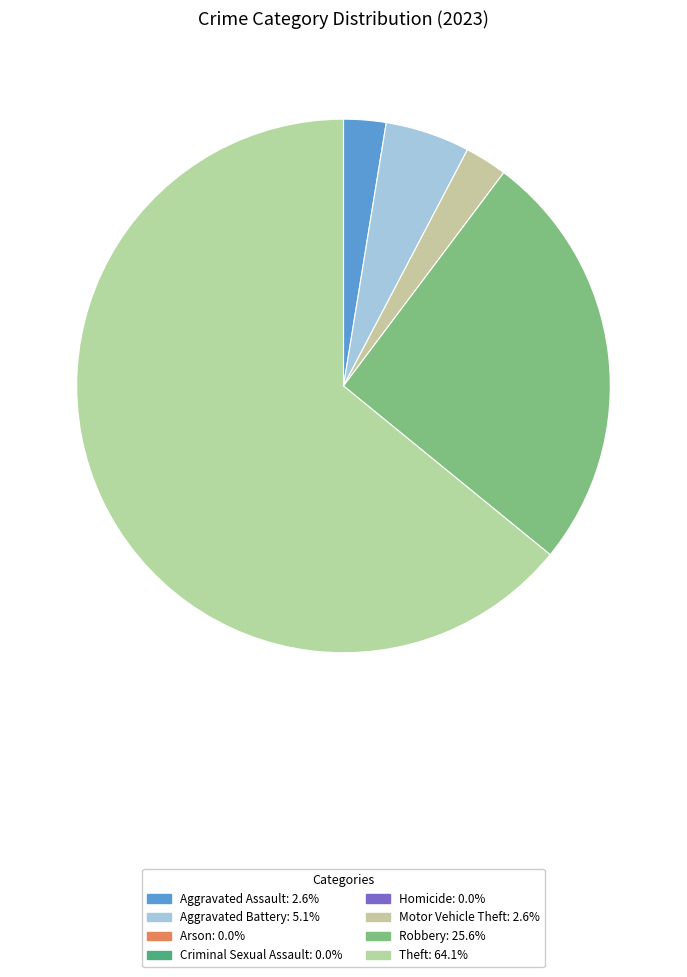

How many slices are in this pie chart?

5